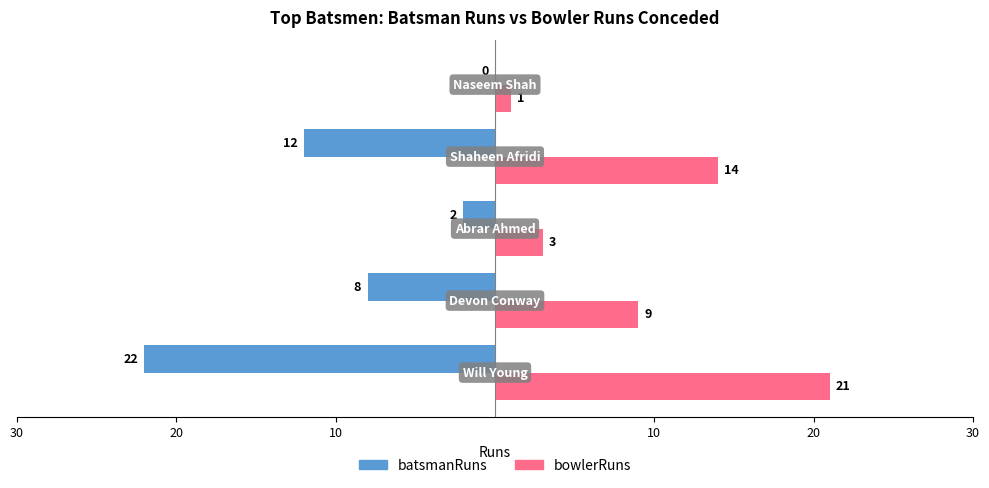

What are all the series names shown in the legend?

batsmanRuns, bowlerRuns